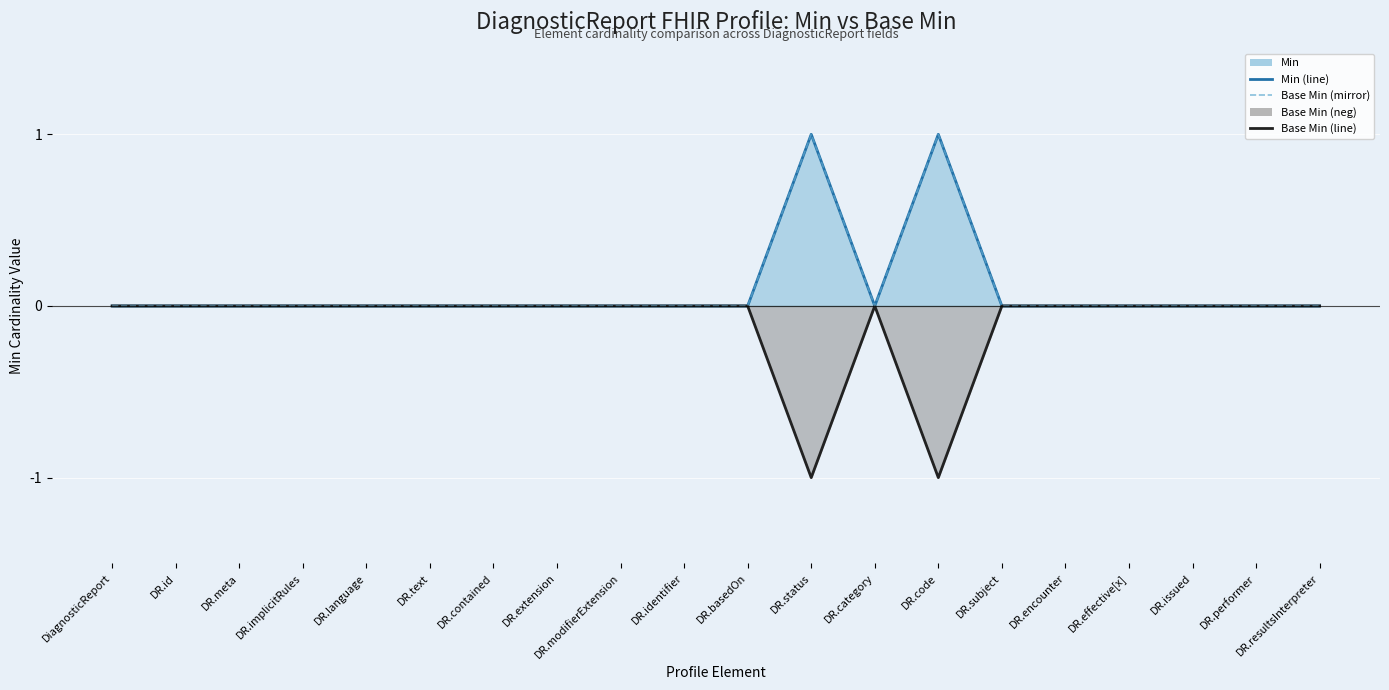

At which category does Base Min (line) reach its first local valley?

DR.status